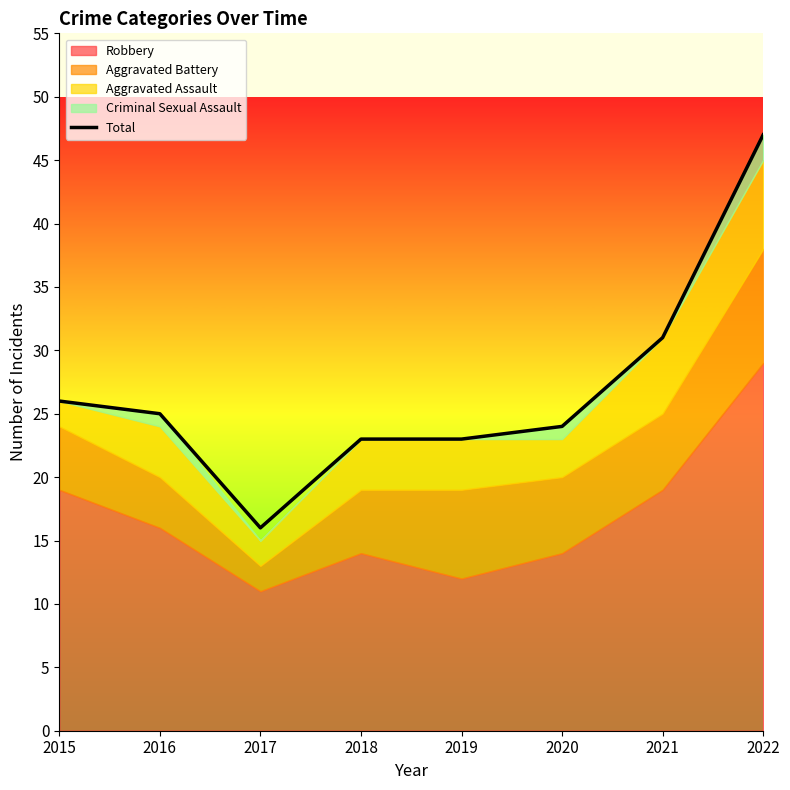

True or false: Total has a value of 66 at 2022.

False